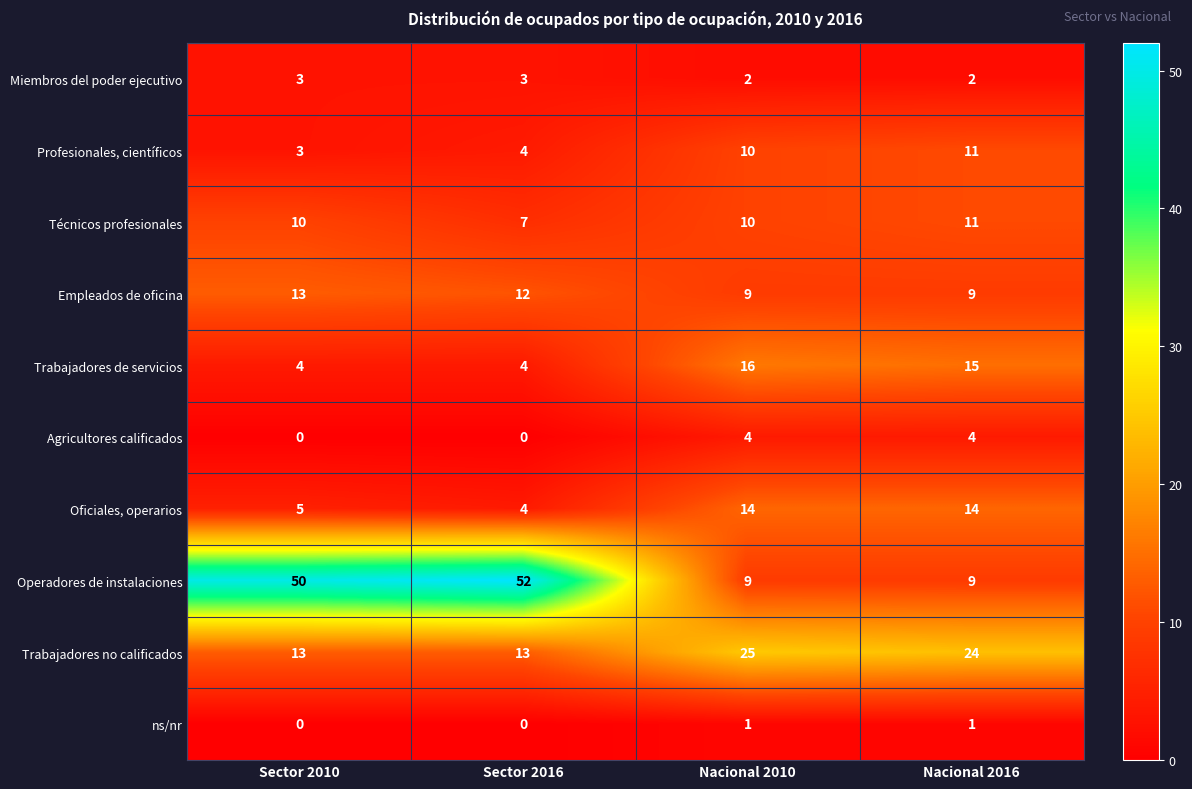

What is the greatest value displayed?

52